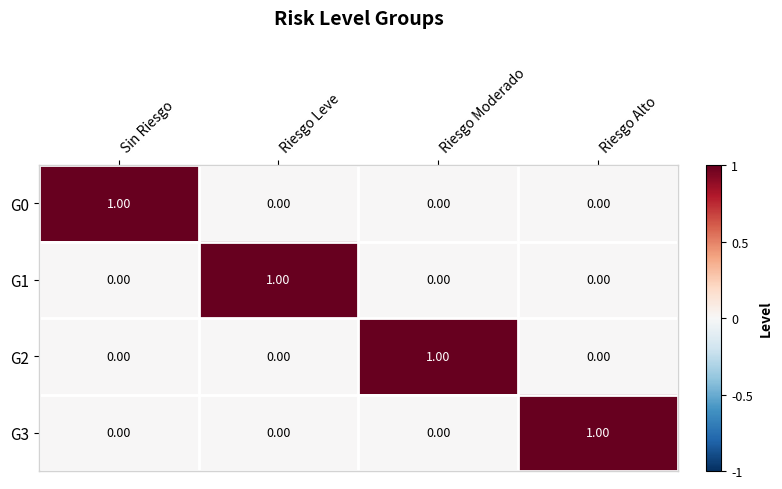

Is the value of G0 at Sin Riesgo greater than the value of G3 at Riesgo Moderado?

Yes